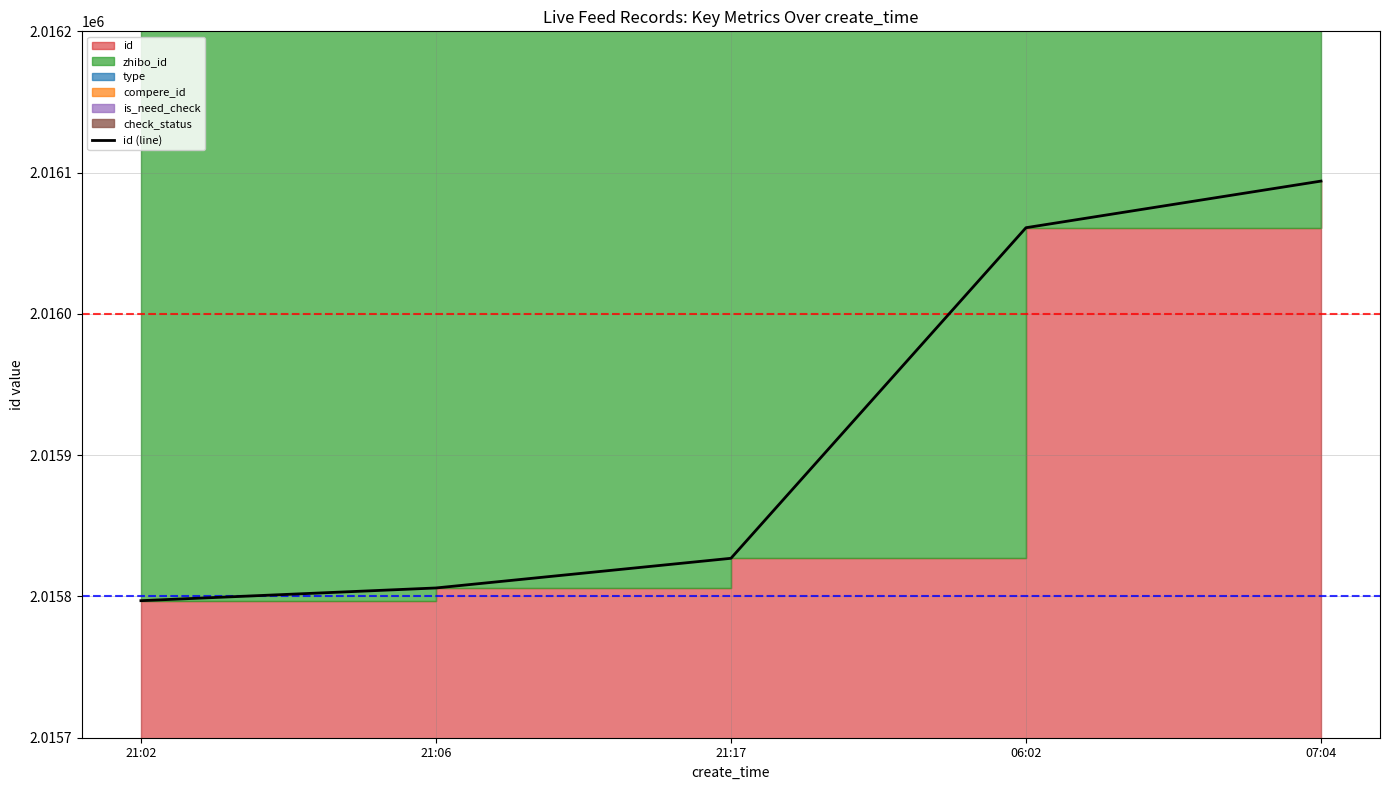

What is the greatest value displayed?

2016094